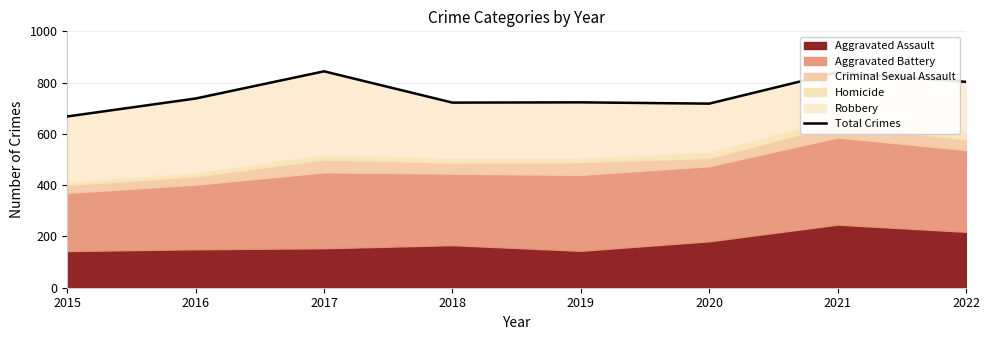

How many interior local peaks (higher than both neighbors) does the data have?

3